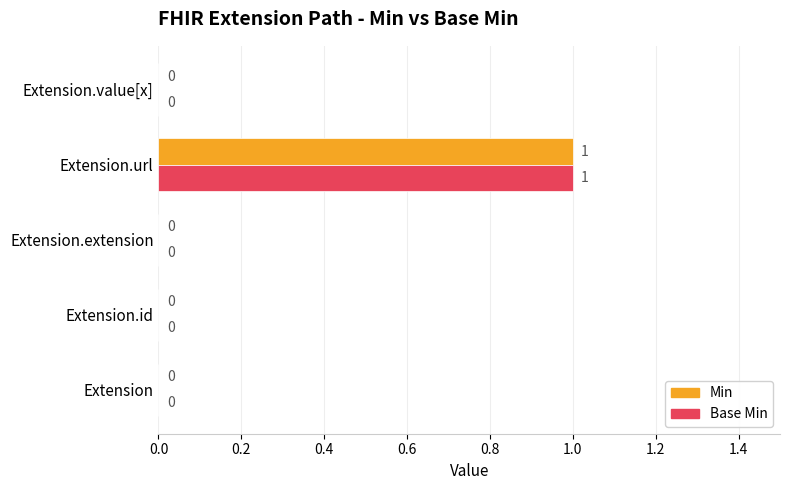

At which category is the sum across all series the highest?

Extension.url